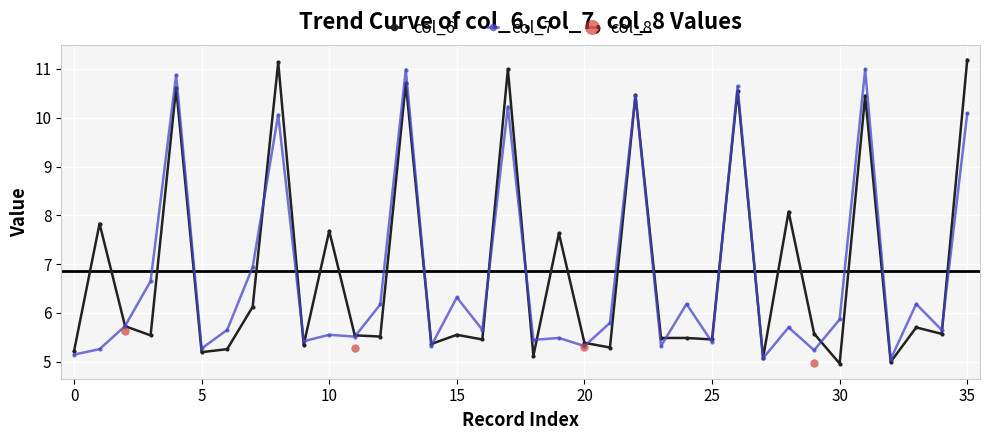

What is the minimum value shown in the chart?

5.0